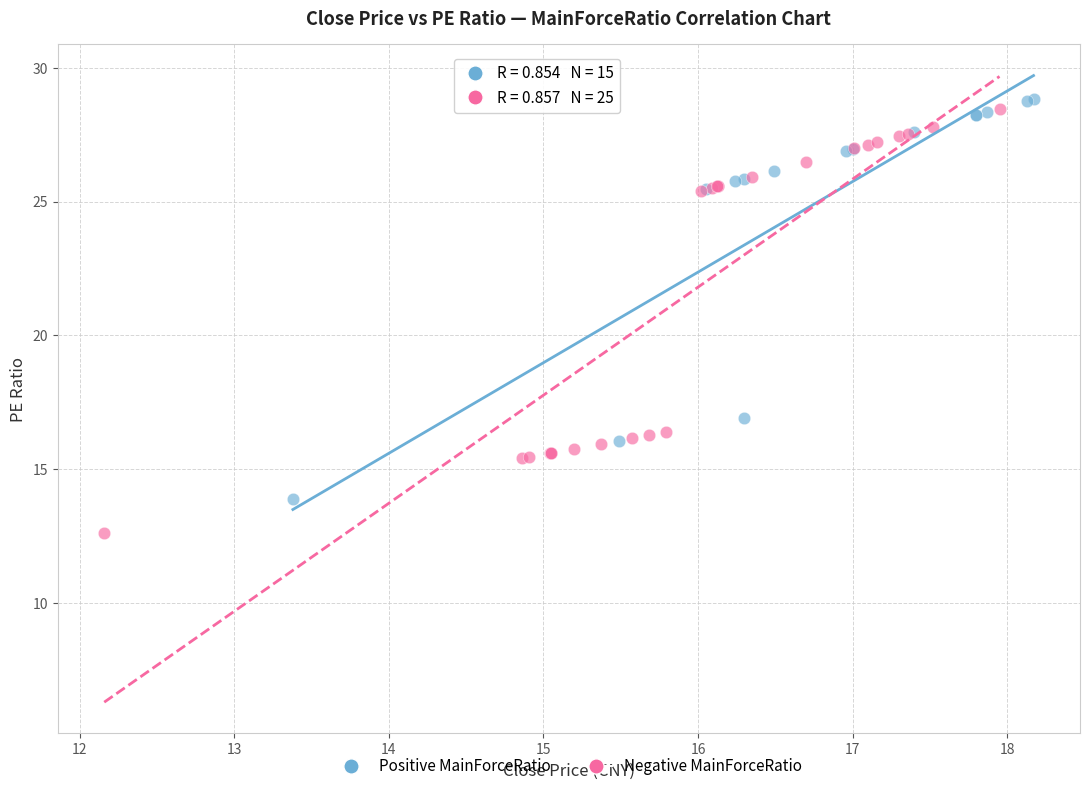

Which series contains the lowest Y value?

Negative MainForceRatio